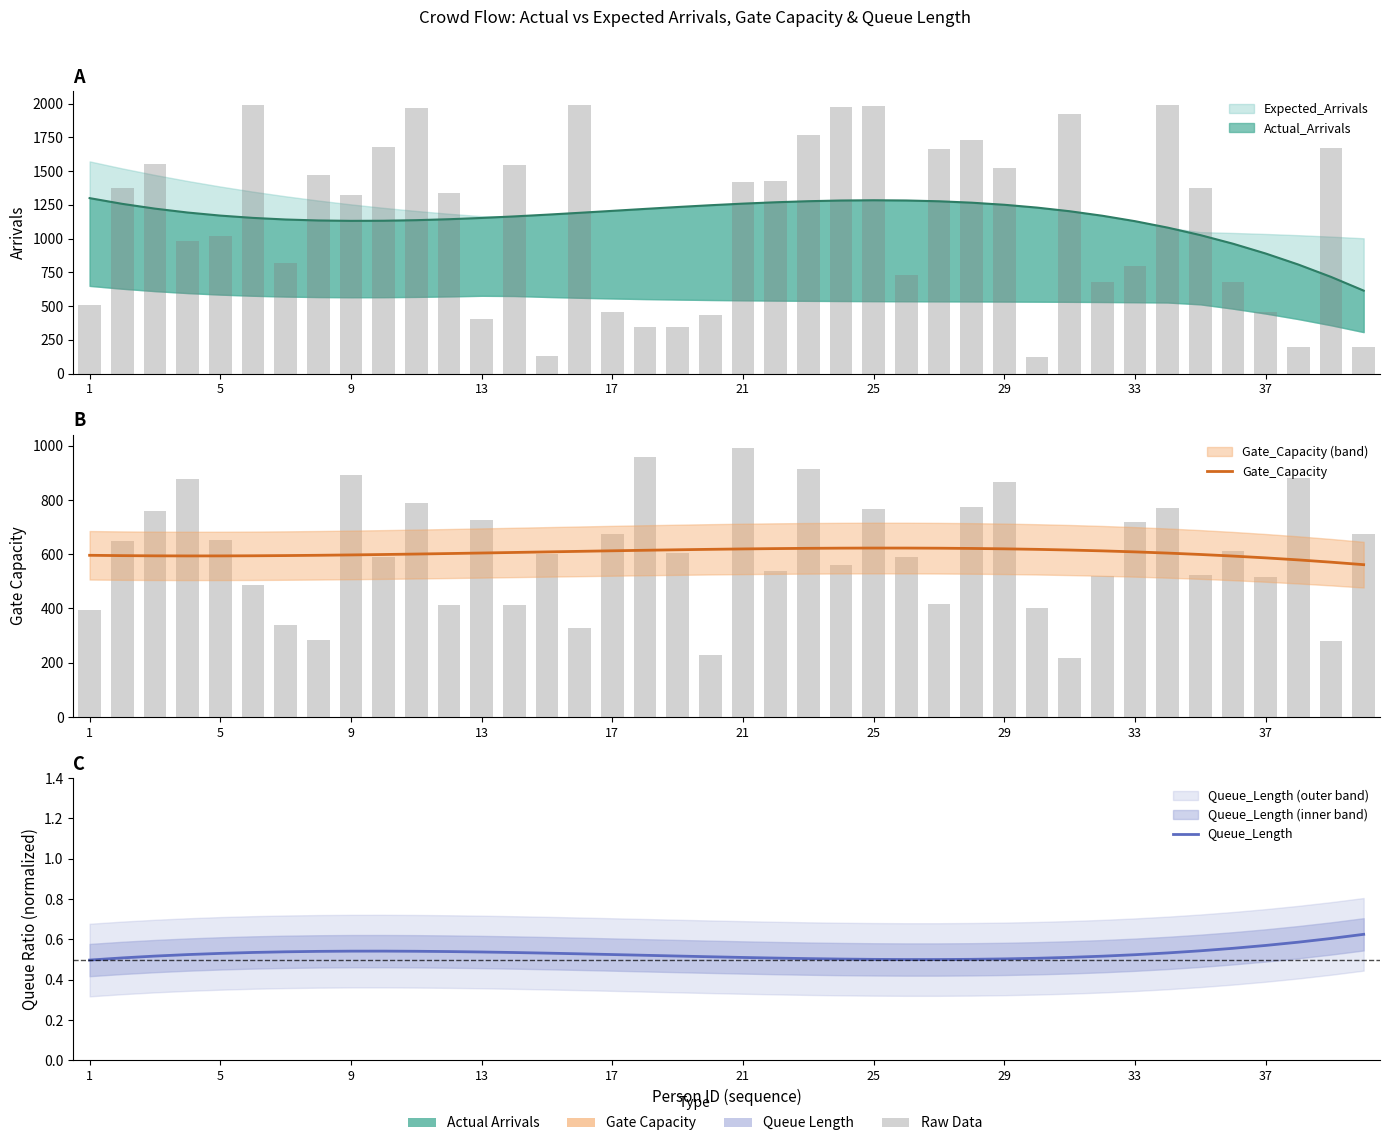

Which series has the largest range (max minus min)?

Gate_Capacity